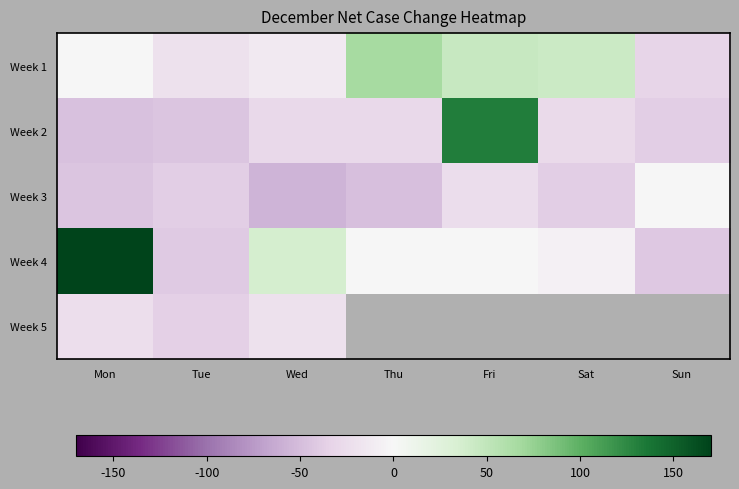

Count the number of categories in the chart.

7